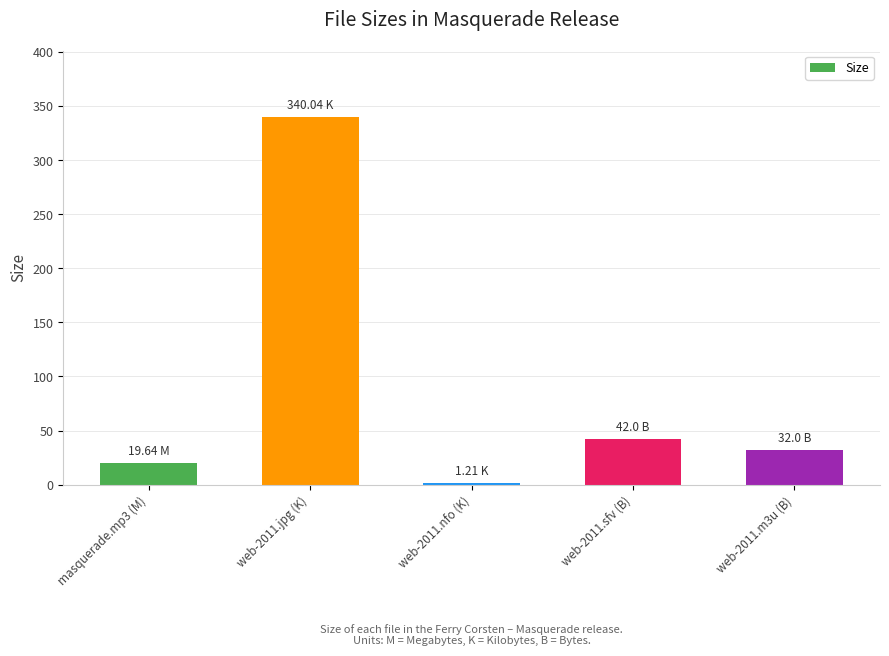

The chart shows a value of 1.2 at web-2011.nfo (K). True or false?

True